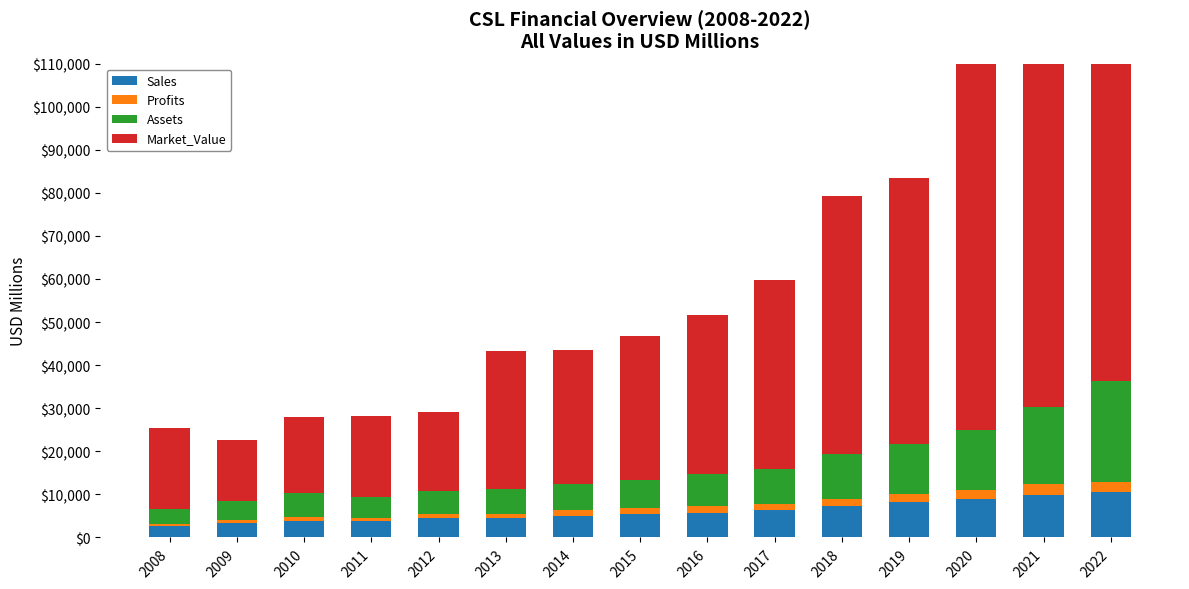

Reading left to right, list all the values displayed in this chart.

Sales: 2700.0	3400.0	3730.0	3744.0	4488.0	4538.0	5044.0	5503.0	5780.0	6398.0	7355.0	8243.0	8904.0	9882.0	10585.0
Profits: 460.0	670.0	920.0	884.8	1008.2	1005.7	1236.9	1353.6	1405.8	1325.3	1609.5	1819.0	2013.1	2620.0	2355.8
Assets: 3440.0	4340.0	5770.0	4662.0	5239.0	5764.0	6237.0	6523.0	7502.0	8130.0	10400.0	11532.0	14075.0	17691.0	23440.0
Market_Value: 18790.0	14120.0	17440.0	18865.0	18476.0	32017.0	31062.0	33474.0	37020.0	43865.0	59997.0	61732.0	91986.0	94741.0	94666.0